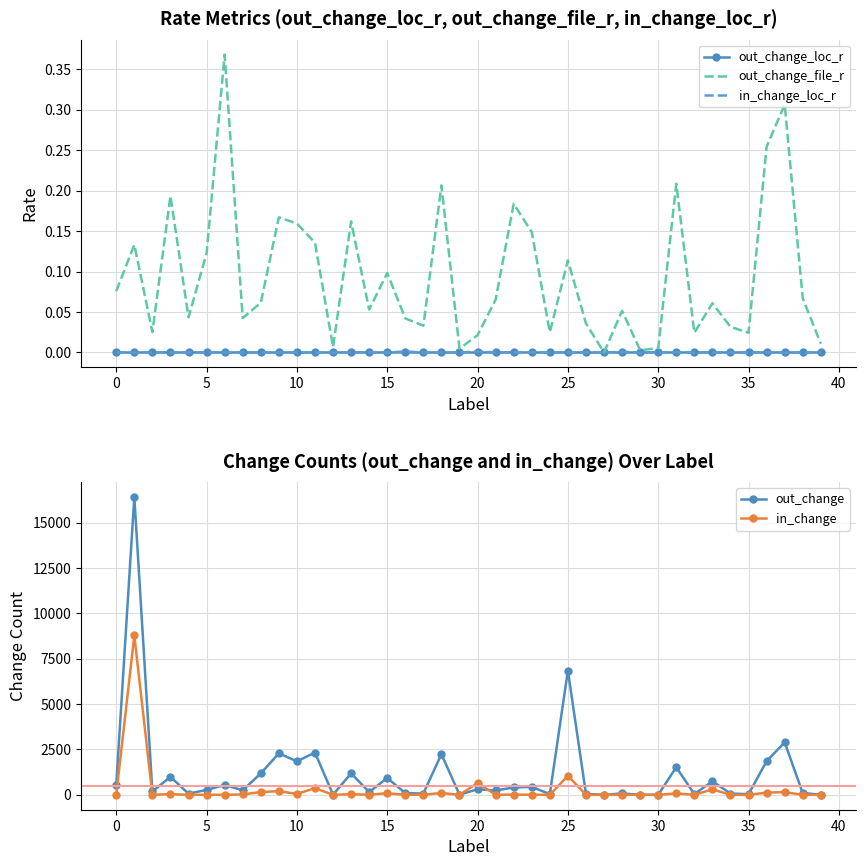

Which series has the largest range (max minus min)?

out_change